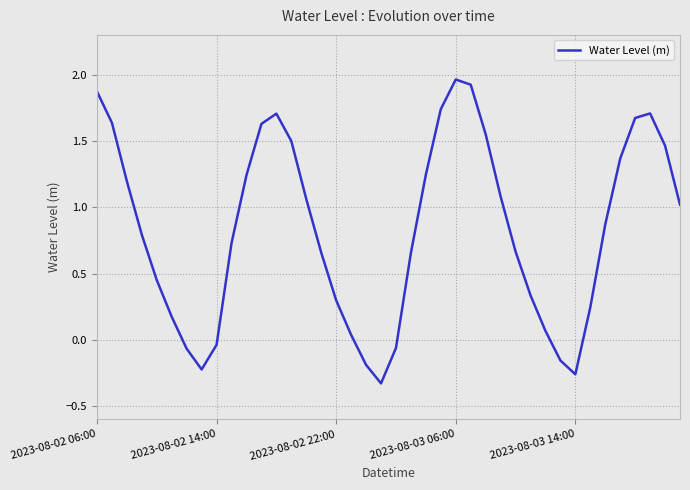

What is the difference between the maximum and minimum values?

2.3